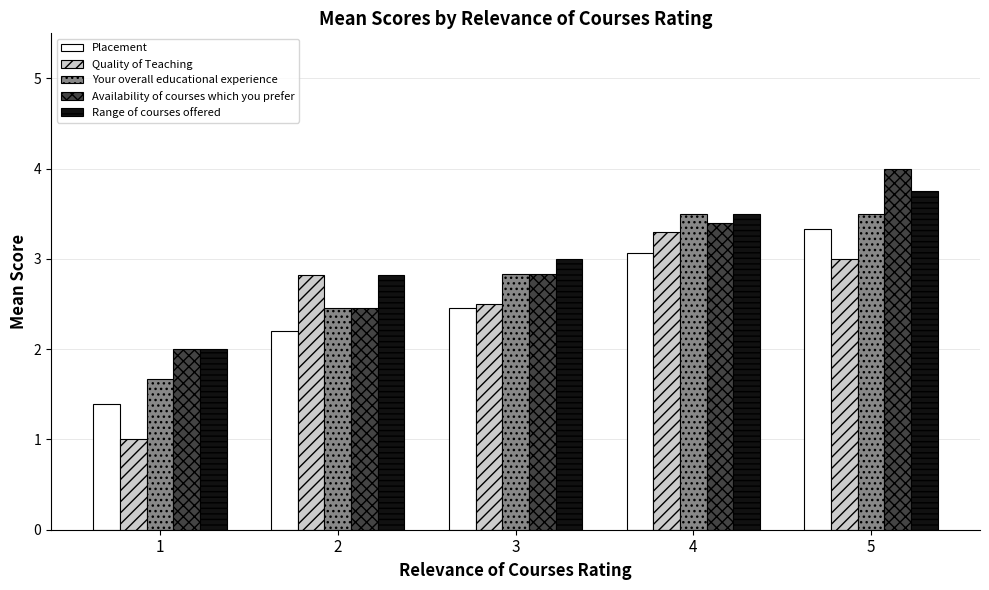

Is it true that Placement equals 2.5 at 3?

True